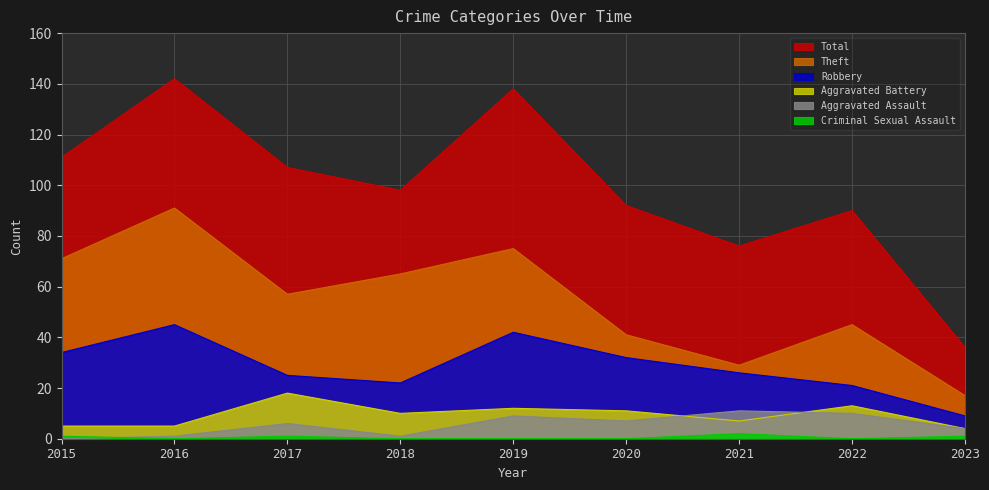

What is the total value across all series at 2015?

222